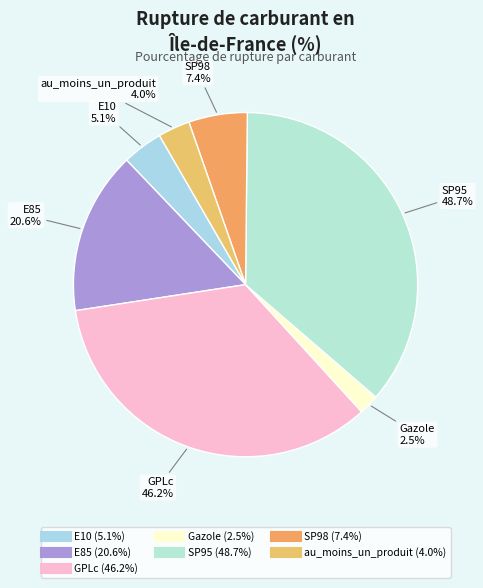

Count the number of slices in the pie.

7